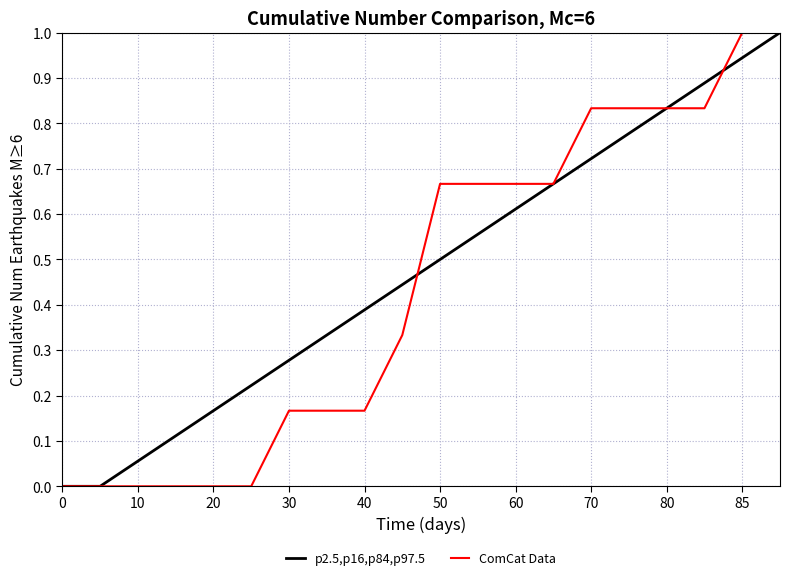

What is the greatest value displayed?

1.0